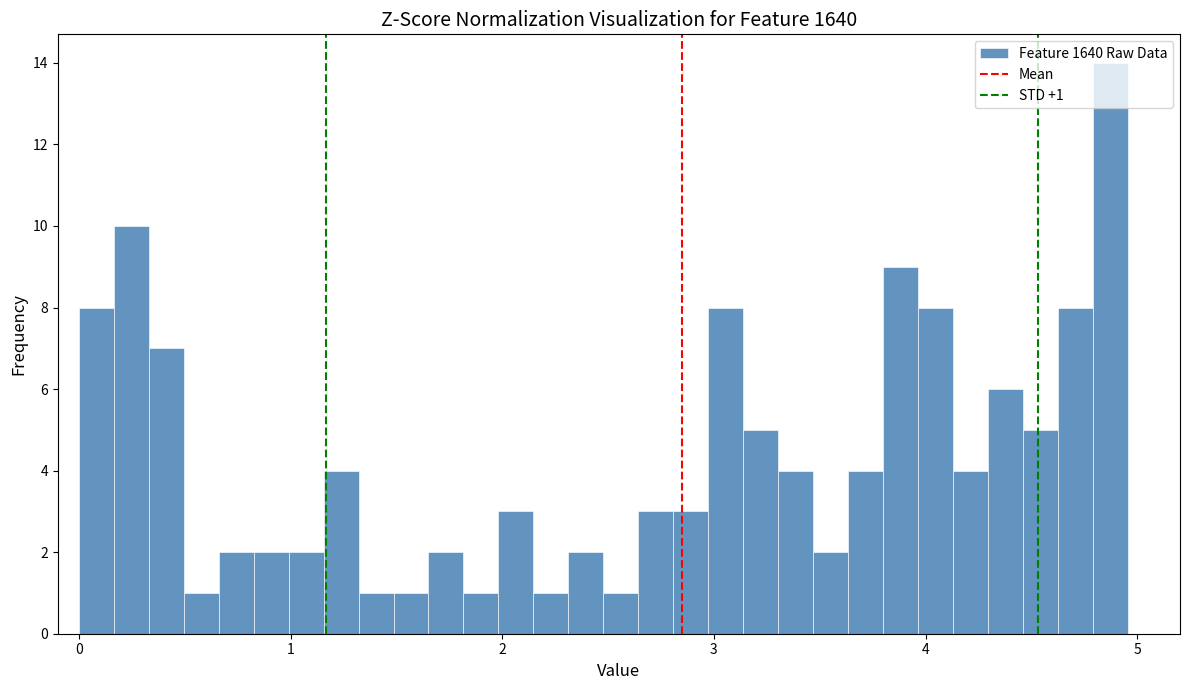

Around what value on the x-axis is the tallest bar? Give the approximate position of its centre, as read against the axis.

4.9